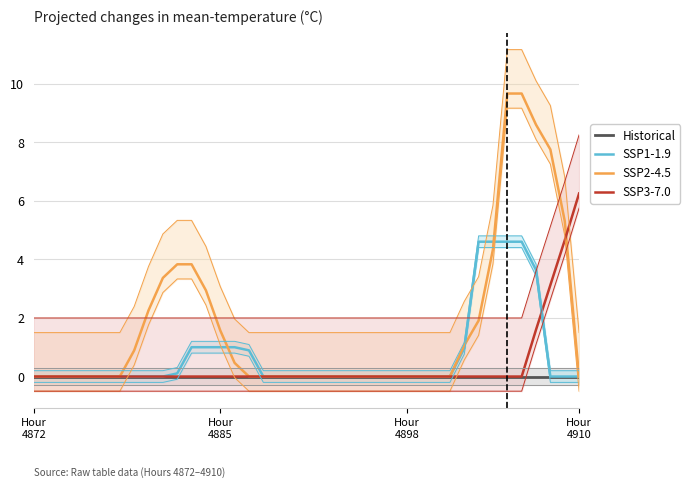

Rank the series by their average value, from lowest to highest.

Historical, SSP3-7.0, SSP1-1.9, SSP2-4.5